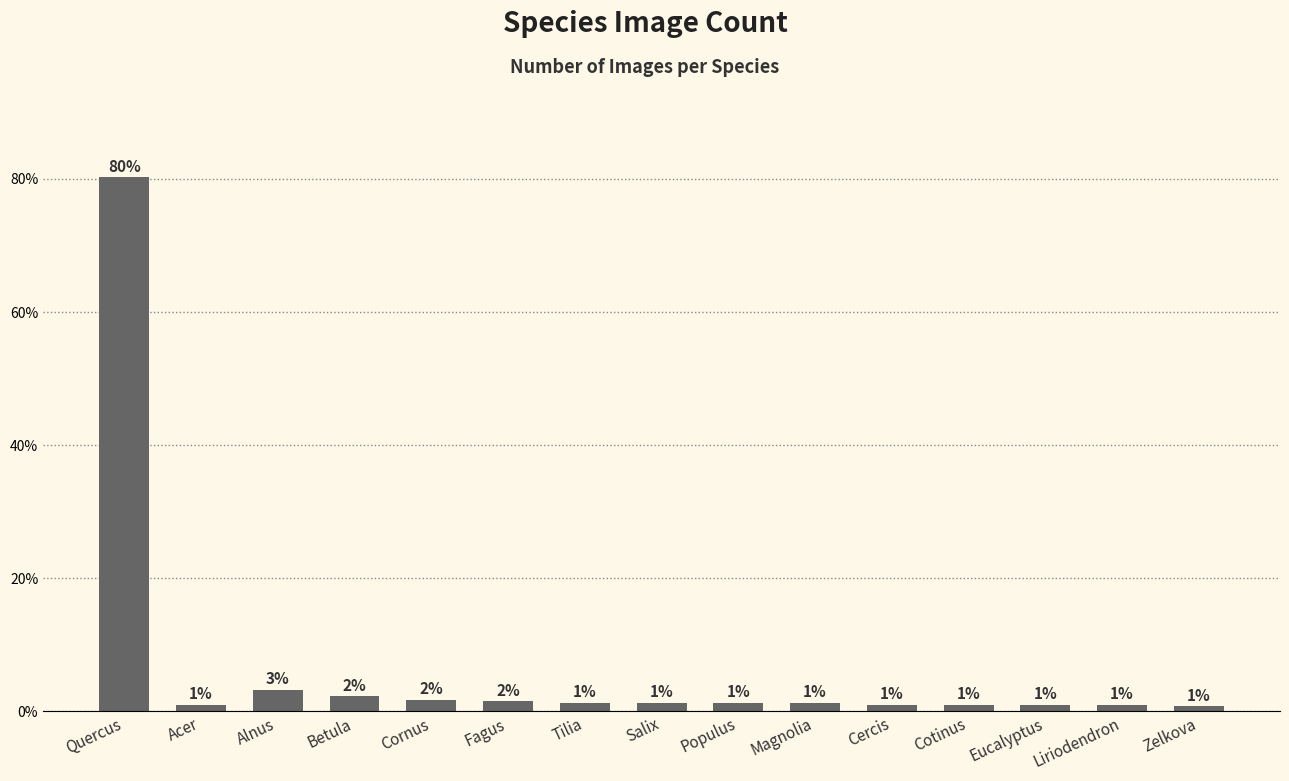

Which category has the highest value across all series?

Quercus